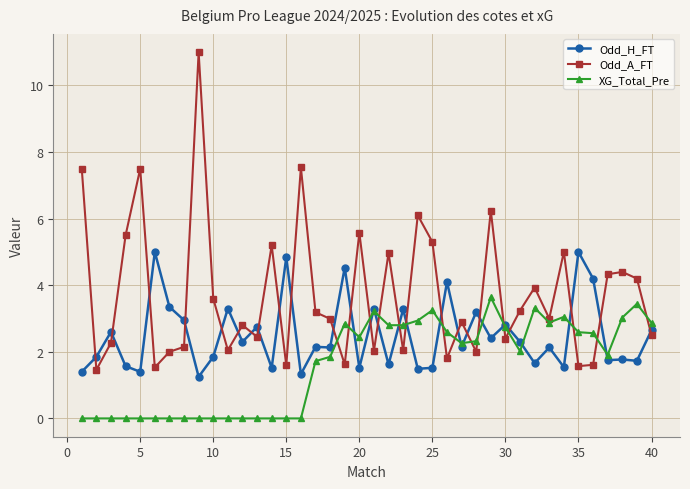

Which series has the largest range (max minus min)?

Odd_A_FT